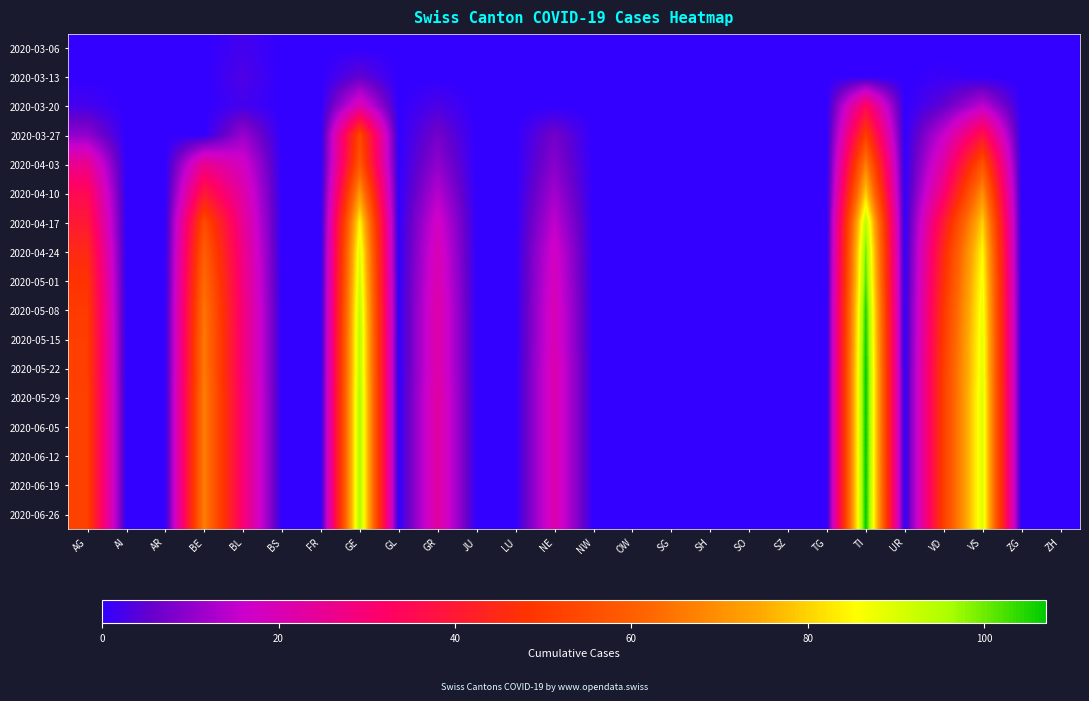

What is the total value across all series at GR?

274